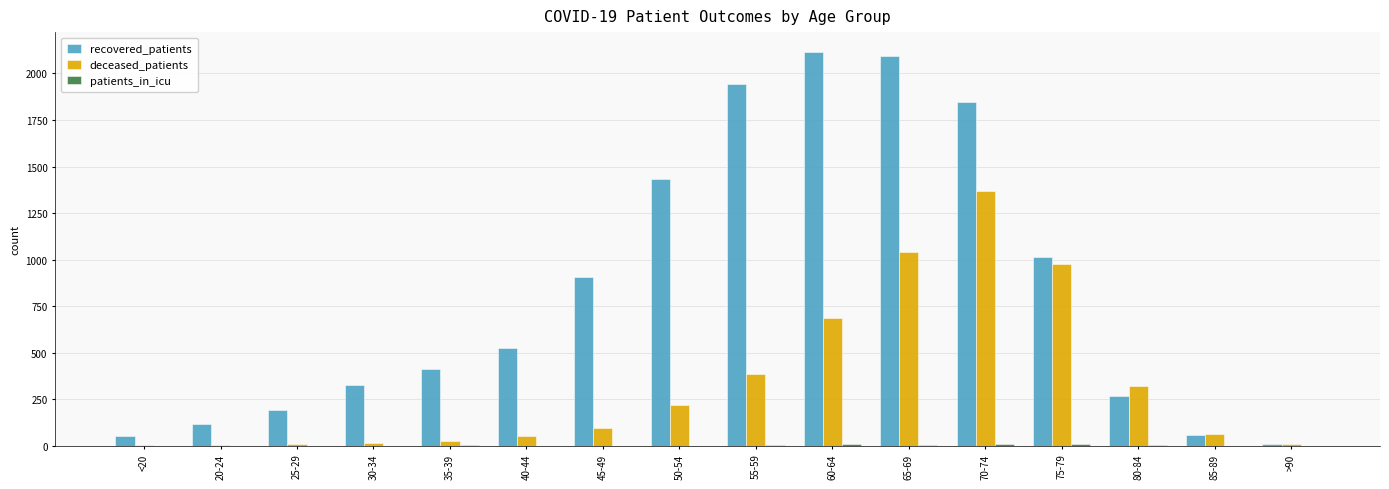

Which series has the largest total across all categories?

recovered_patients